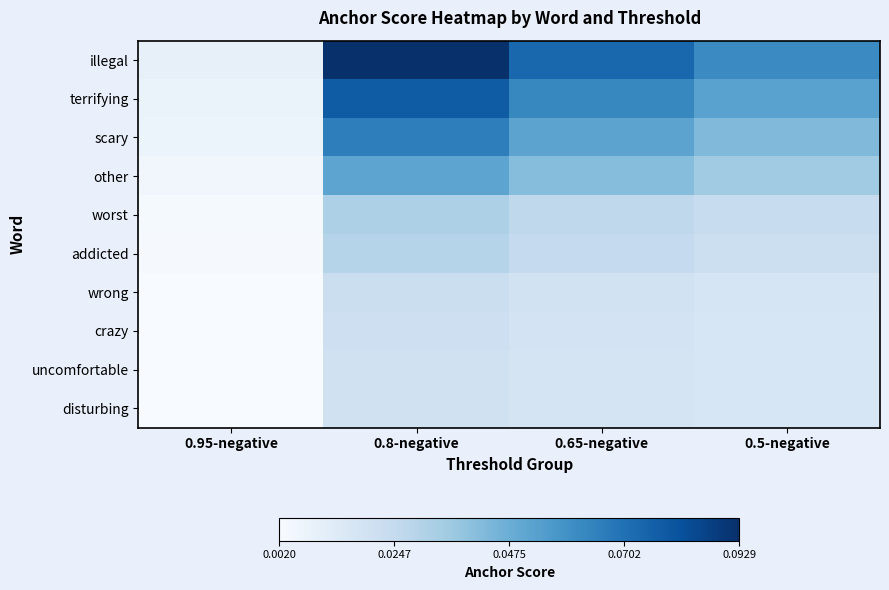

Which has a higher value, 0.95-negative or 0.5-negative?

0.5-negative